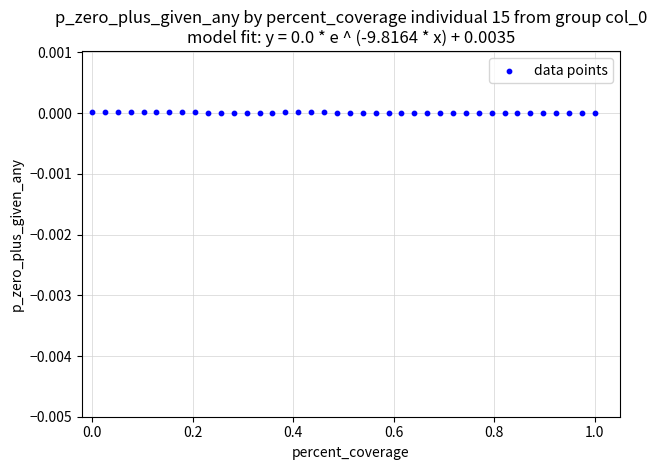

What is the range of X values (max minus min)?

1.0